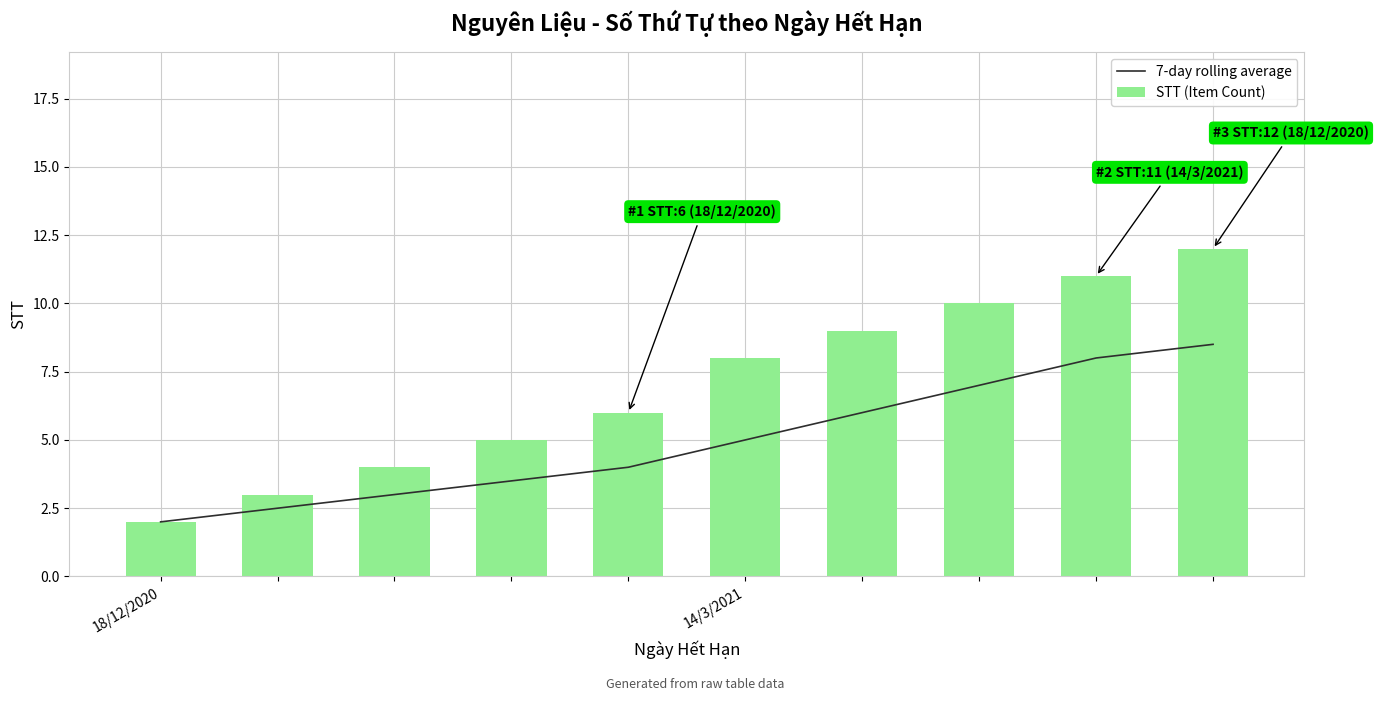

Is it true that STT (Item Count) equals 5.9 at 2?

False